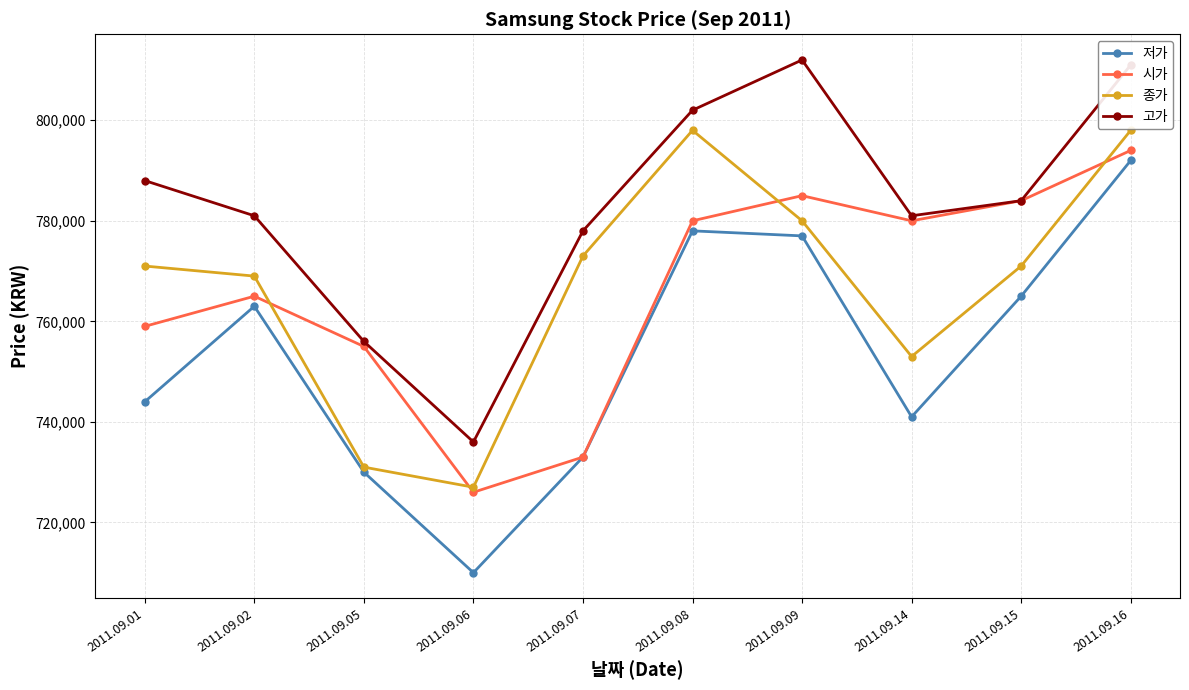

What is the difference between the 저가 values at 2011.09.08 and 2011.09.05?

48000